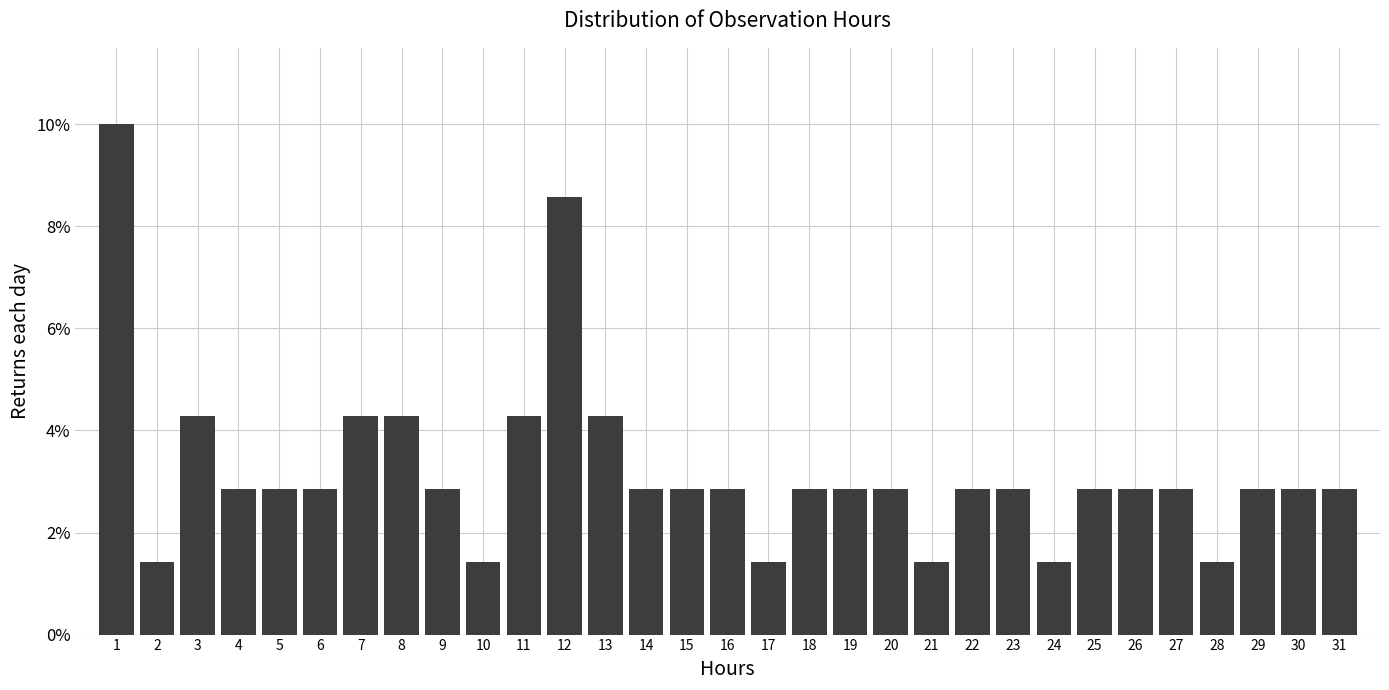

Read the value at 12.

8.6